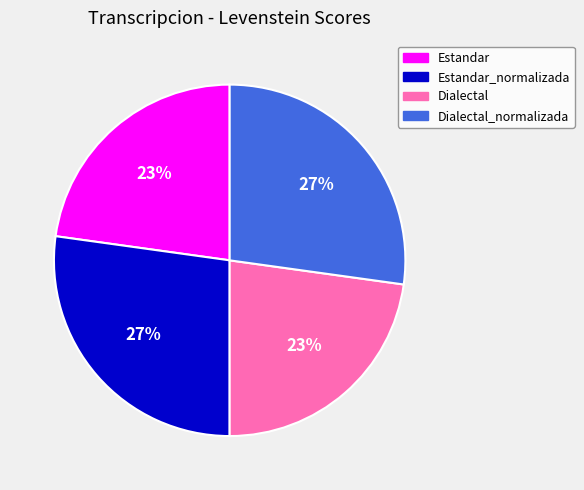

Is there a majority slice in this chart?

No